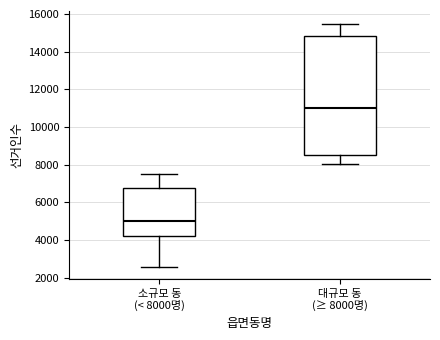

Where is the upper edge of the box for 대규모 동 (≥ 8000명) on the y-axis? The values are not printed on the chart, so give them approximately, as read against the axis.

14800